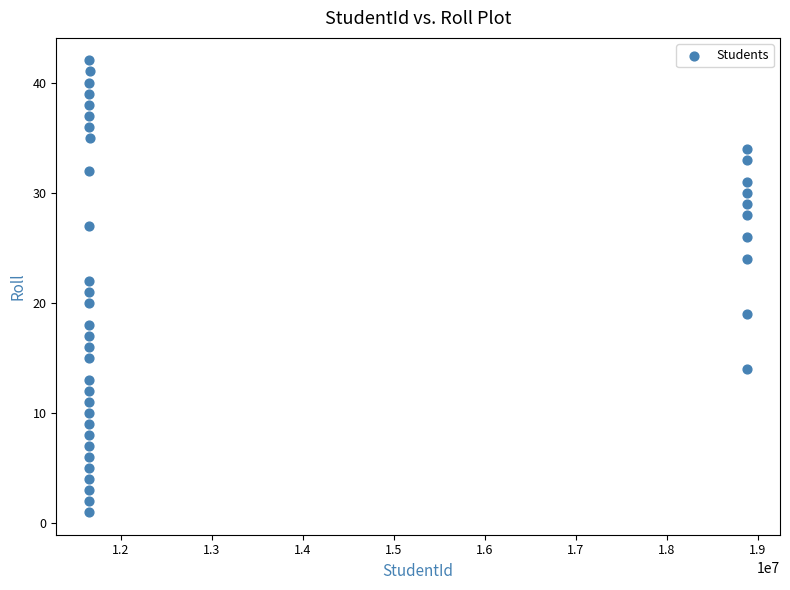

What is the range of Y values (max minus min)?

41